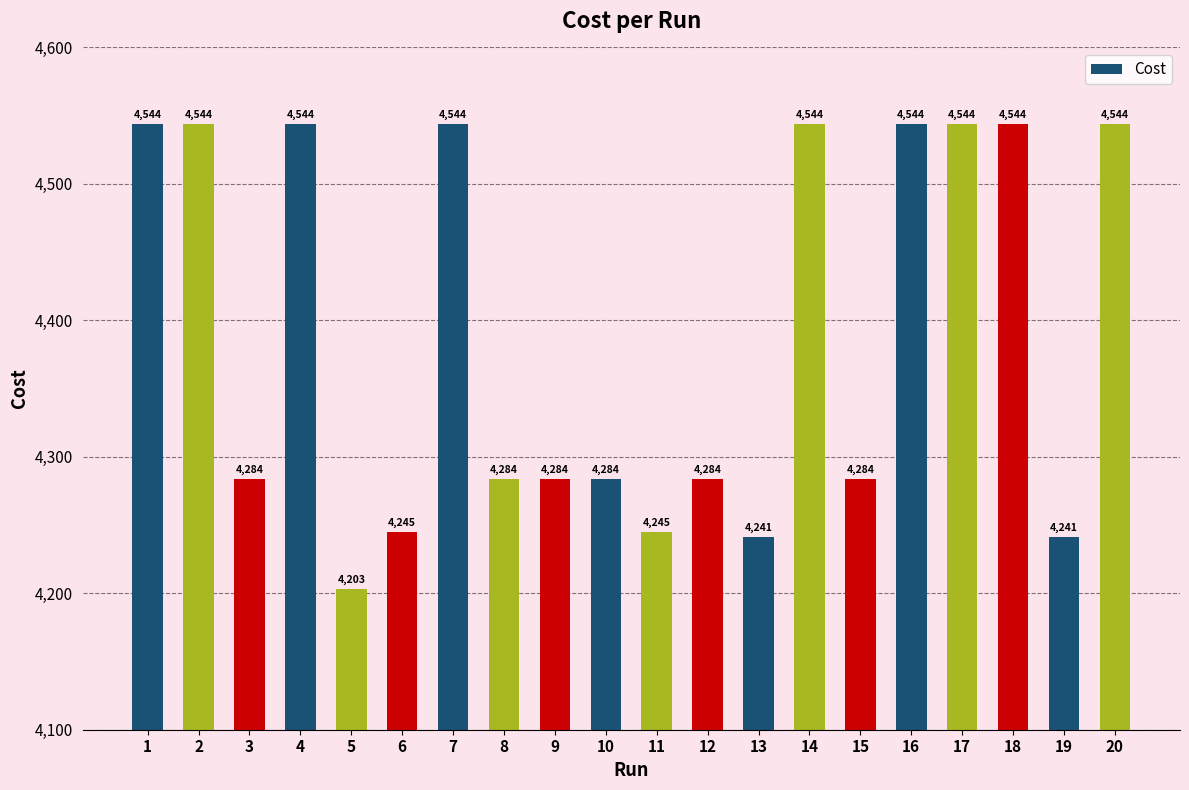

What is the sum of all values?

87775.0